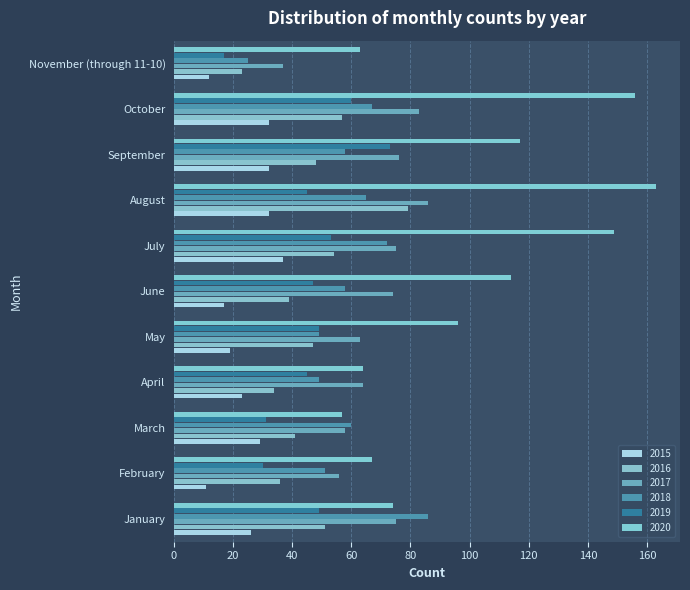

How many distinct data groups are displayed?

6